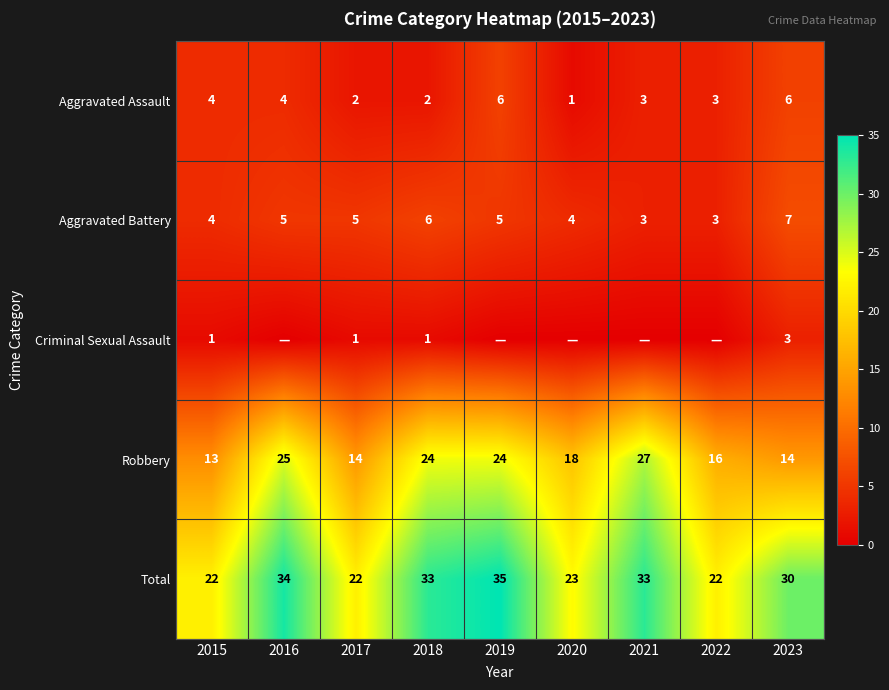

The value of Robbery at 2015 is 13. True or false?

True